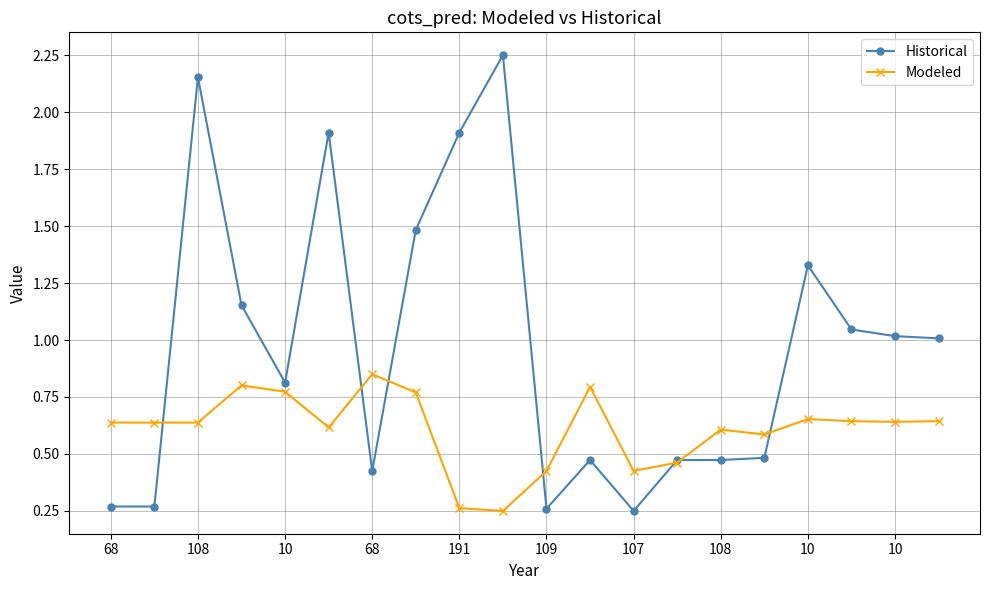

True or false: Modeled has more than 0 points higher than both neighbors.

True